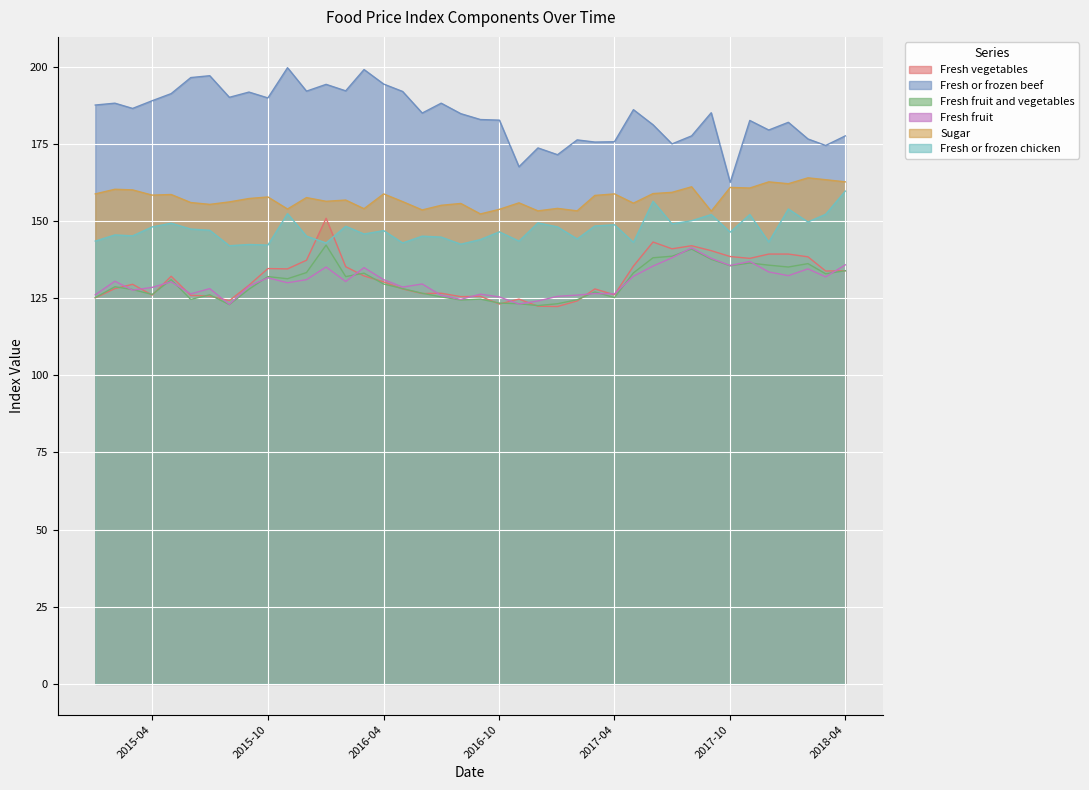

True or false: Fresh or frozen chicken and Sugar cross at least once.

False